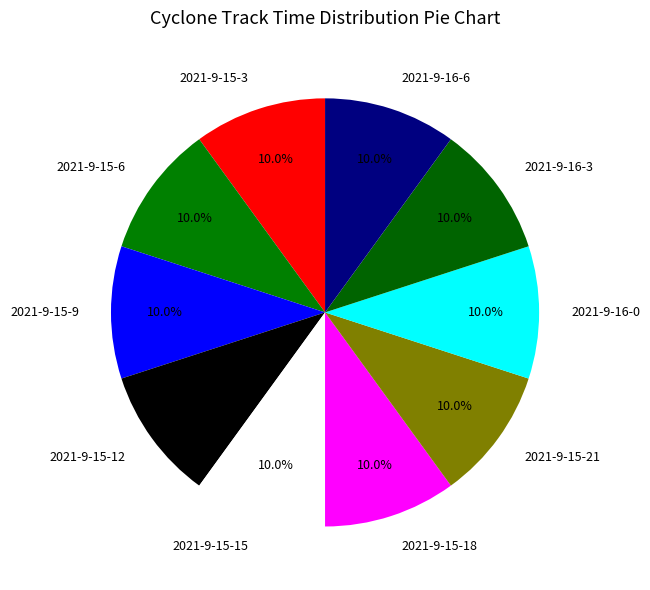

To the nearest percent, what portion does 2021-9-15-12 represent?

10%